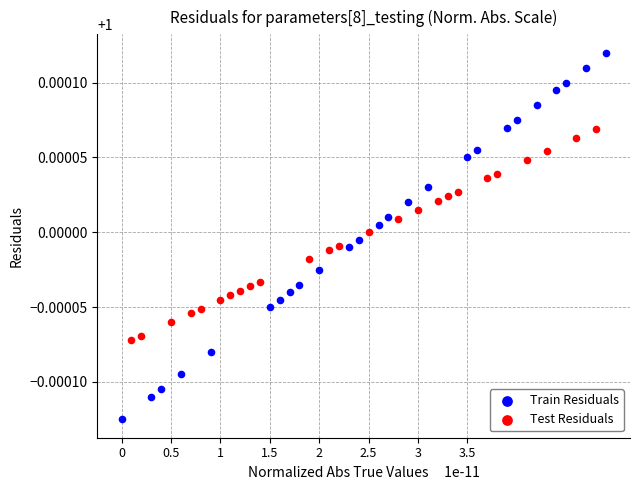

What are all the series names shown in the legend?

Train Residuals, Test Residuals